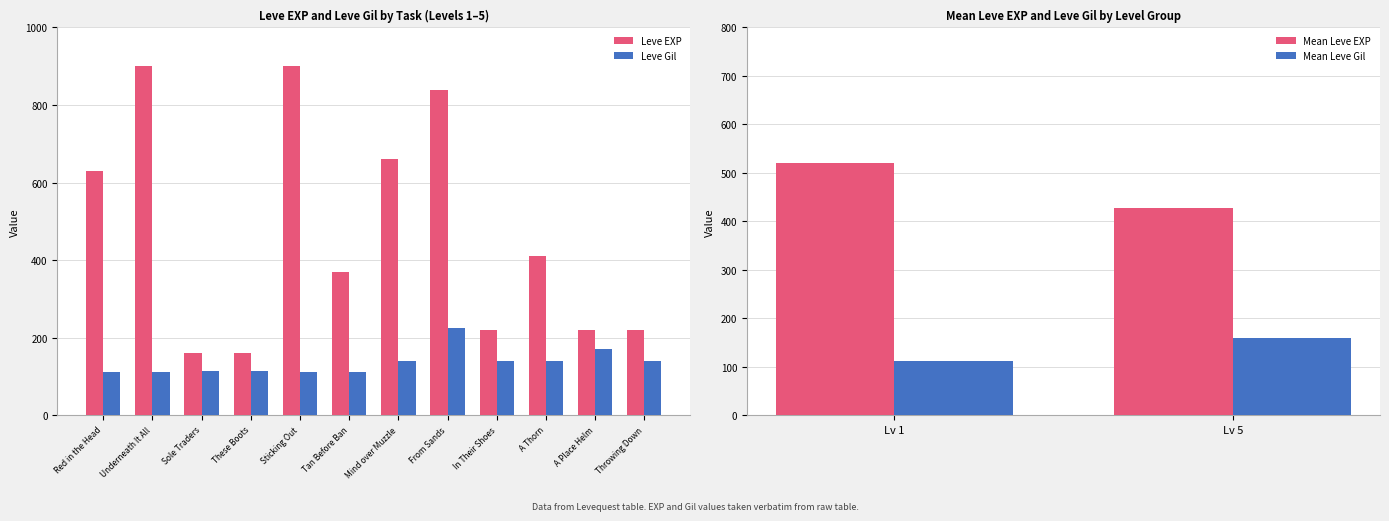

Reading left to right, what are all the values shown in this chart?

Leve EXP: 630	900	160	160	900	370	660	840	220	410	220	220
Leve Gil: 112	112	113	113	112	112	140	224	140	140	170	140